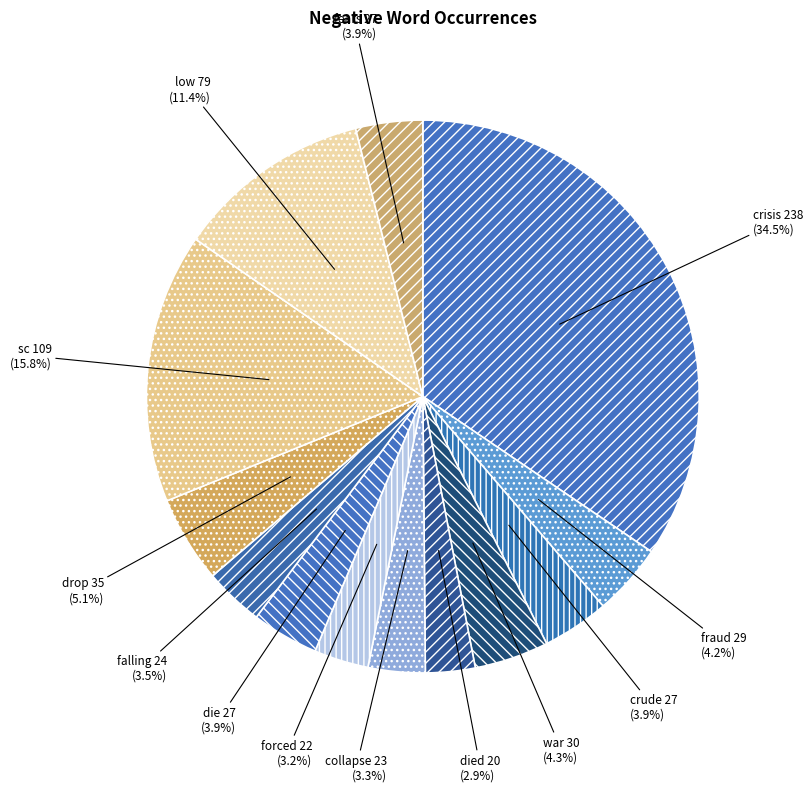

What is the ratio of the value at died to the value at drop?

0.6